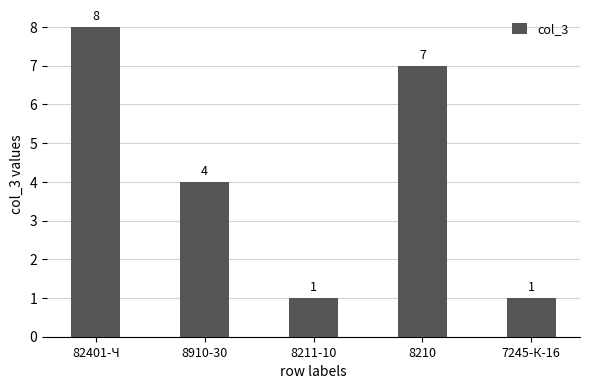

The chart shows a value of 1 at 7245-К-16. True or false?

True